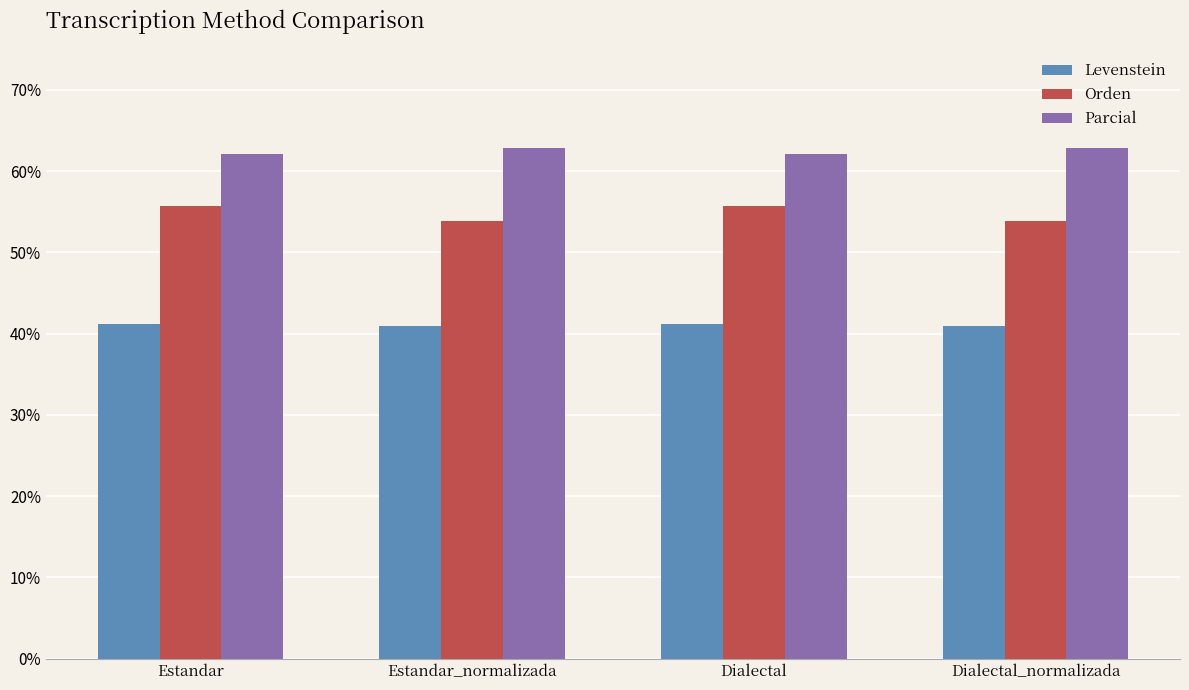

At Estandar, list the series in order from smallest to largest.

Levenstein, Orden, Parcial